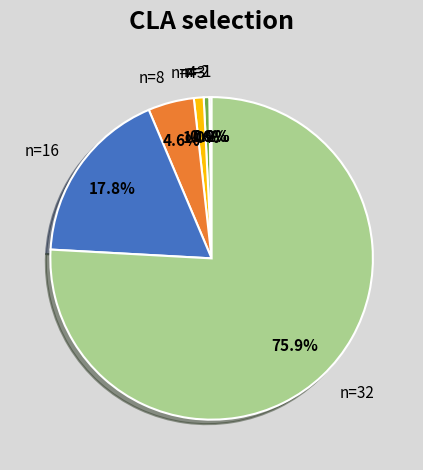

Do n=8 and n=3 together represent more than half of the pie?

No